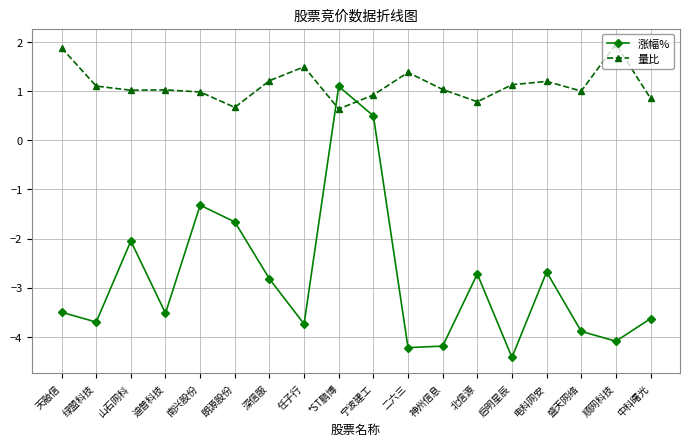

What is the minimum value shown in the chart?

-4.4